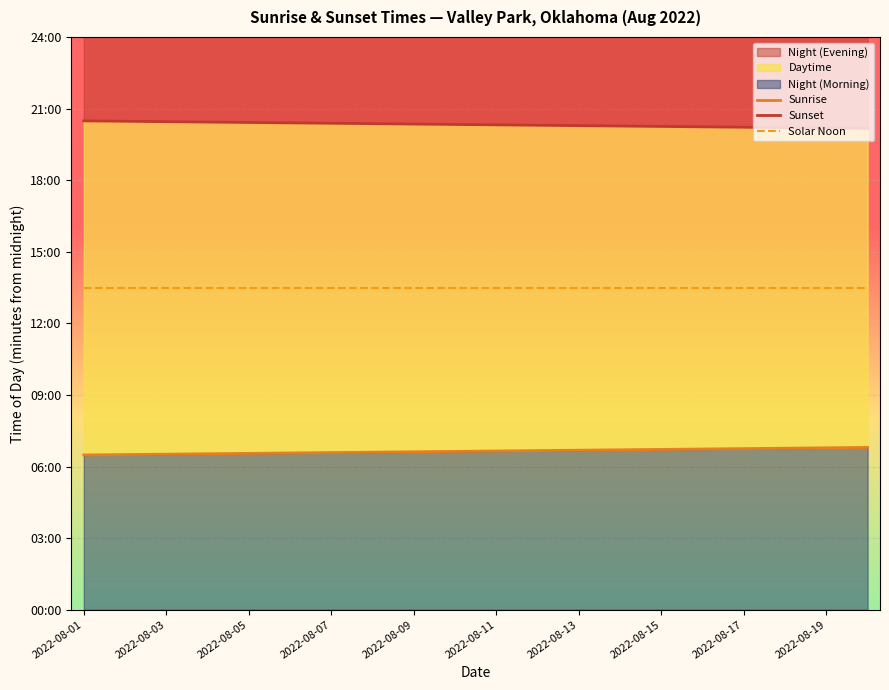

Rank the series by their maximum value, from highest to lowest.

Sunset, Solar Noon, Sunrise